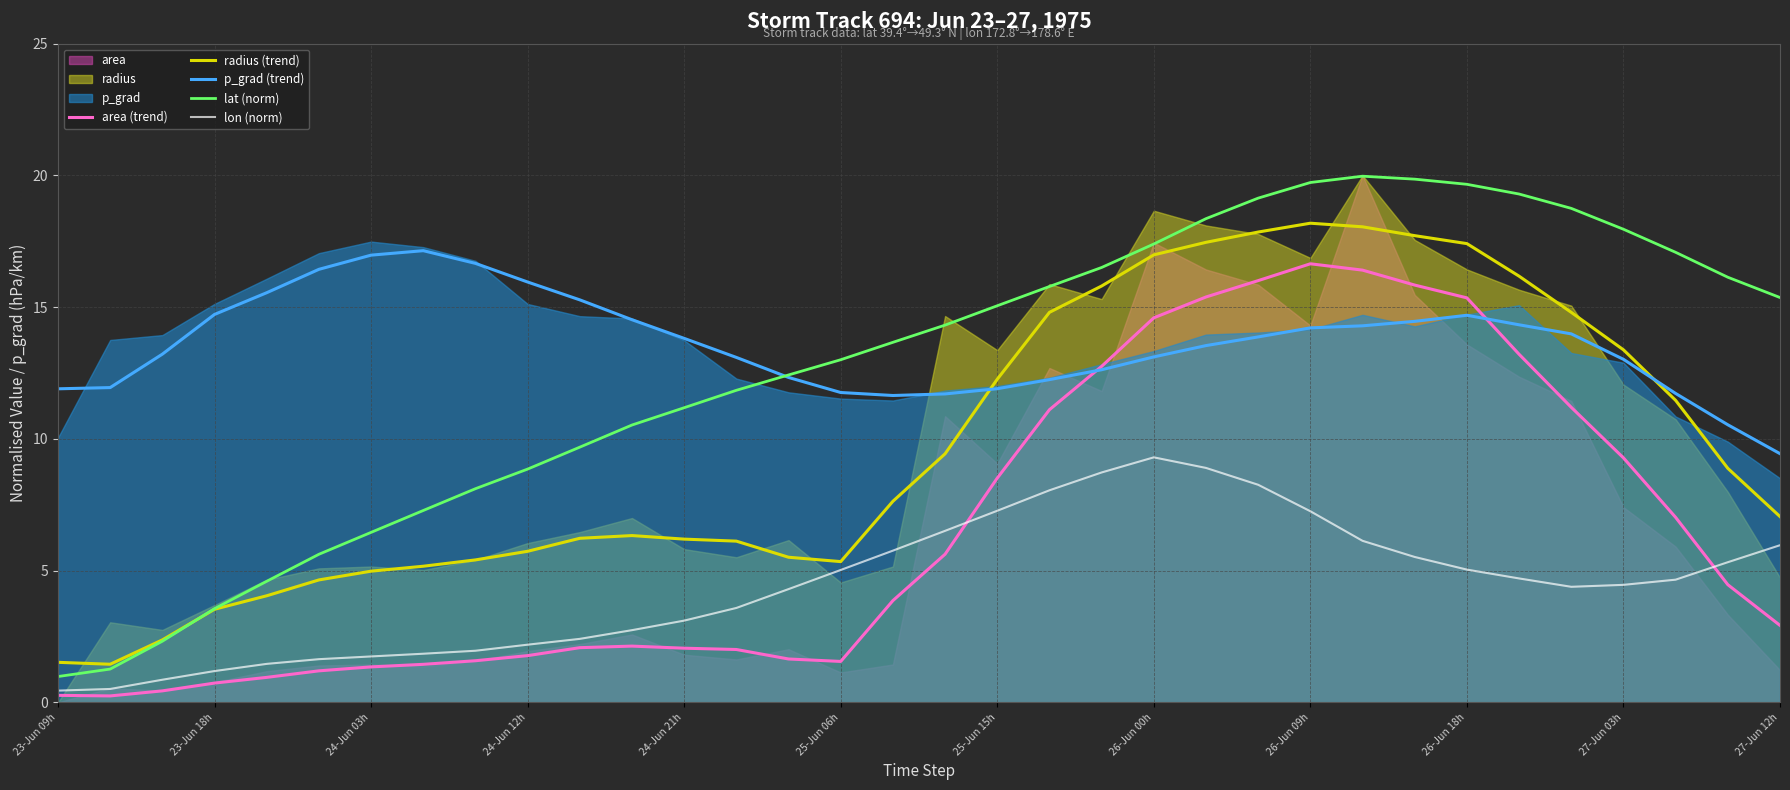

Which series has the largest total across all categories?

p_grad (trend)